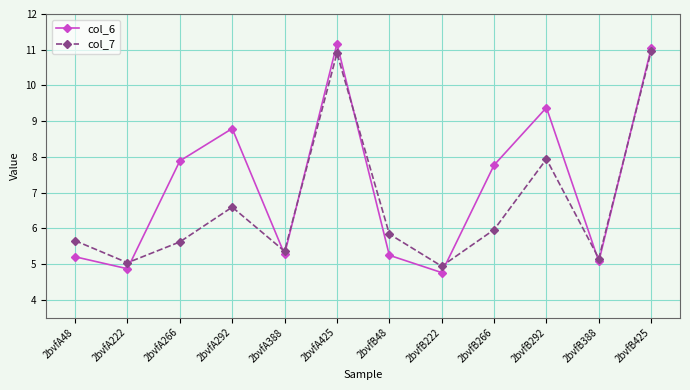

What is the difference between the col_7 values at 2bvfA266 and 2bvfA425?

5.3